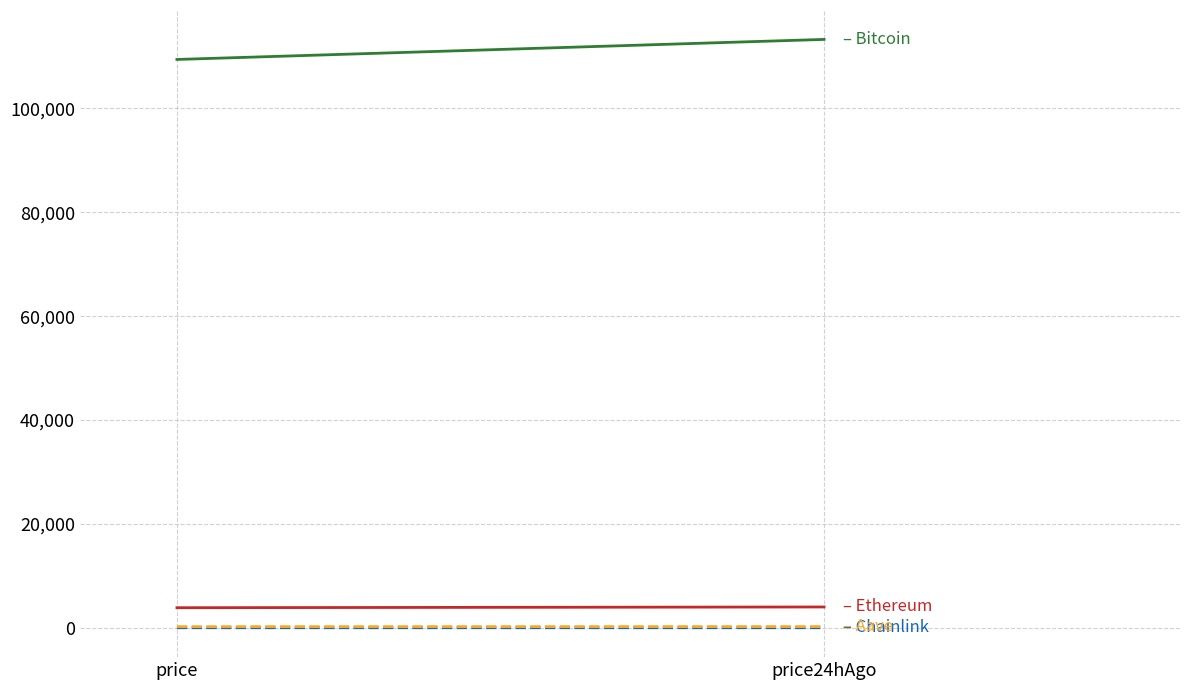

Count the number of categories in the chart.

2